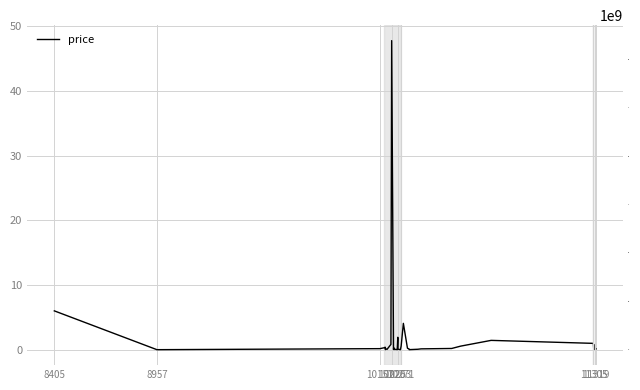

What is the difference between the highest and lowest values at 11319?

65095996.0